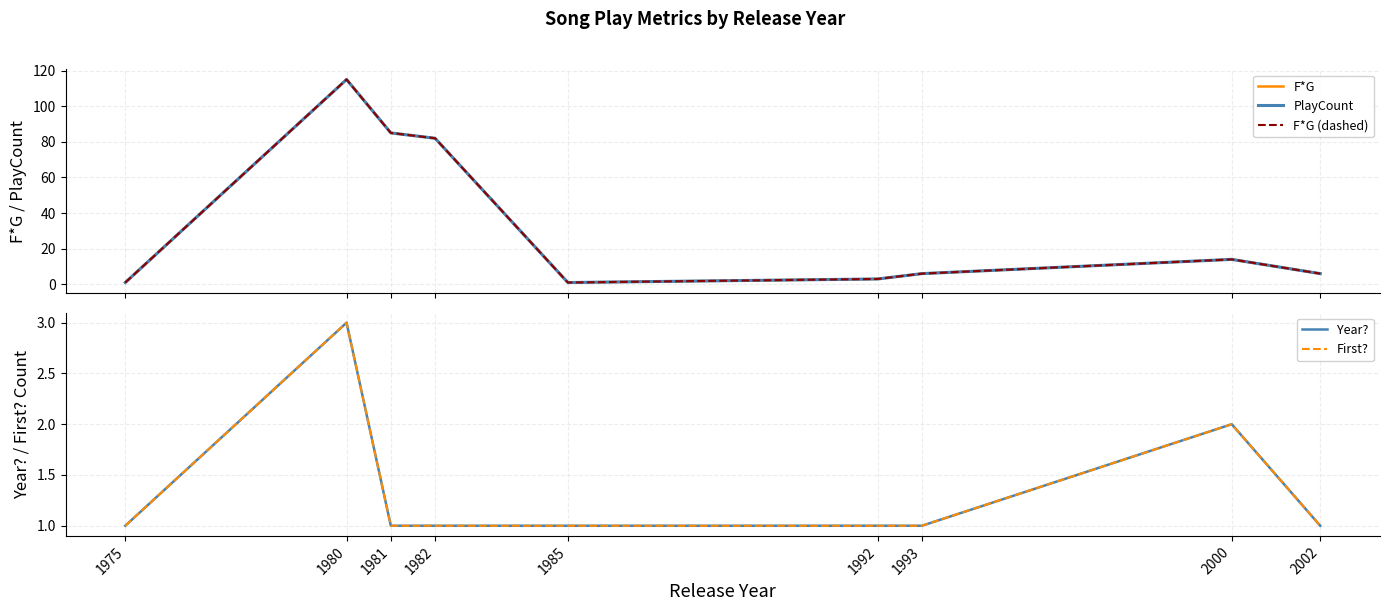

At how many categories does at least one series exceed 44?

3